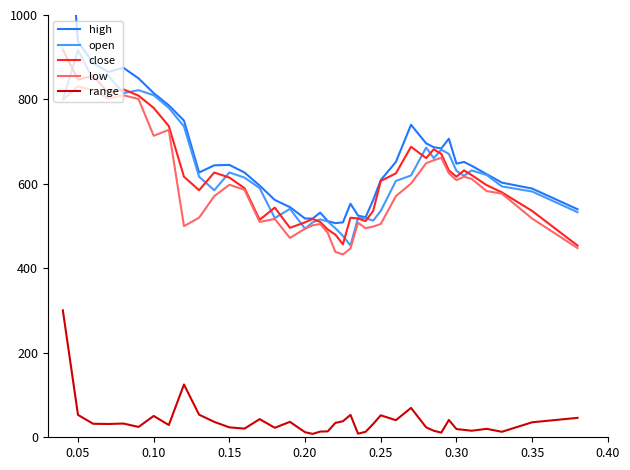

What is the sum of all low values?

23620.0